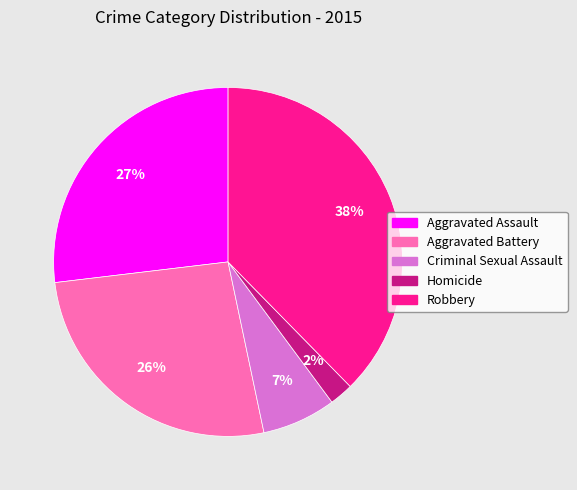

How many slices are in this pie chart?

5